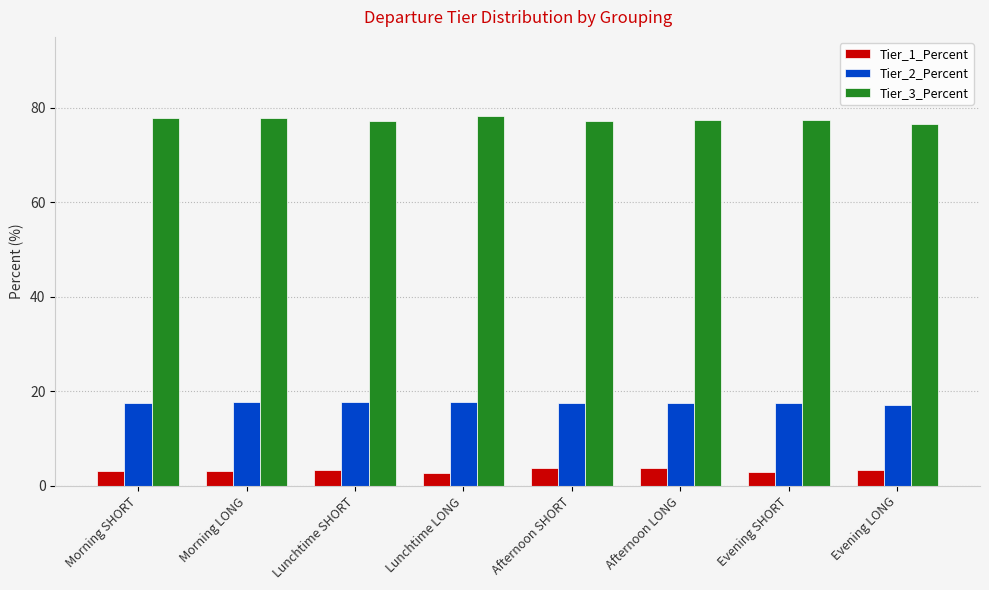

What is the minimum value shown in the chart?

2.7